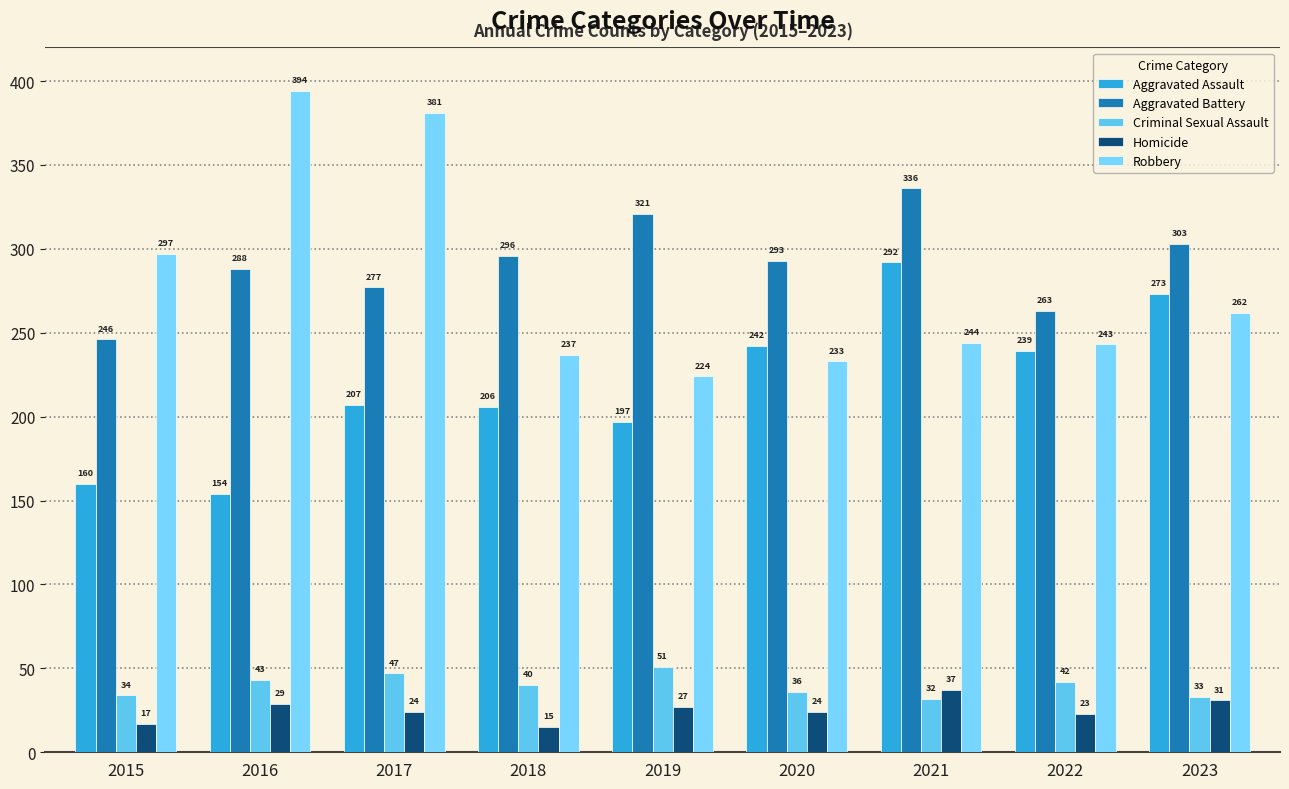

What is the sum of the Robbery values at 2023 and 2018?

499